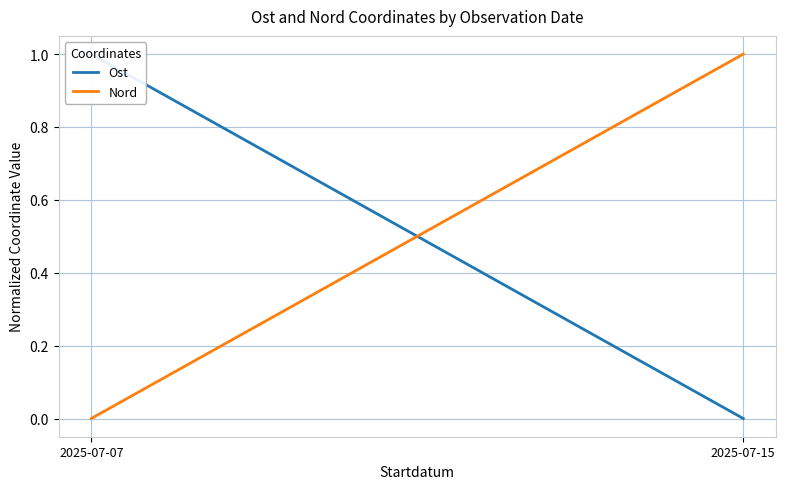

Rank the series at 2025-07-07 from highest to lowest value.

Ost, Nord